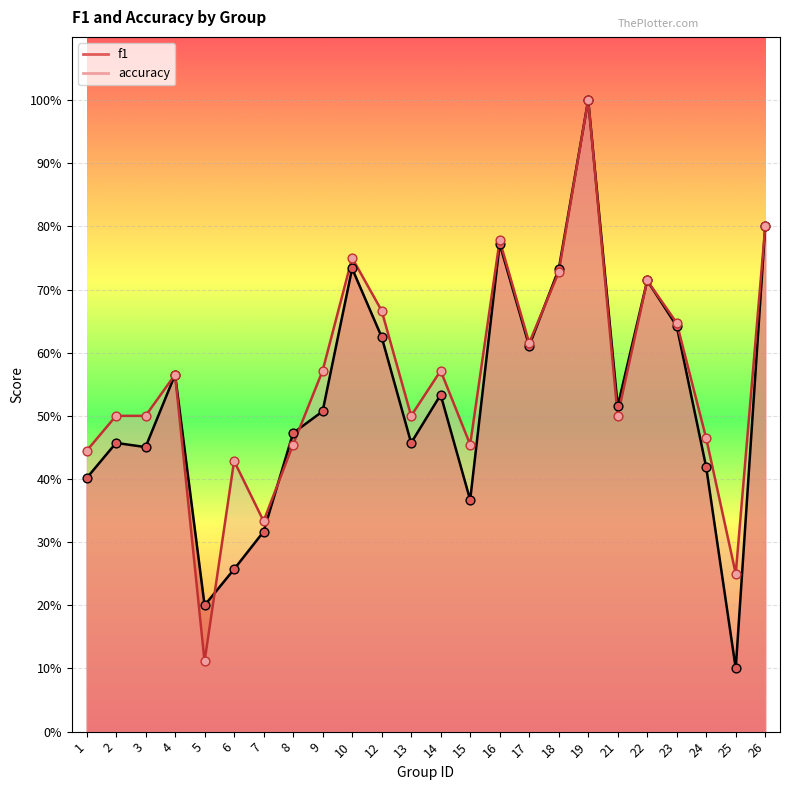

Which series reaches the minimum Y coordinate?

f1